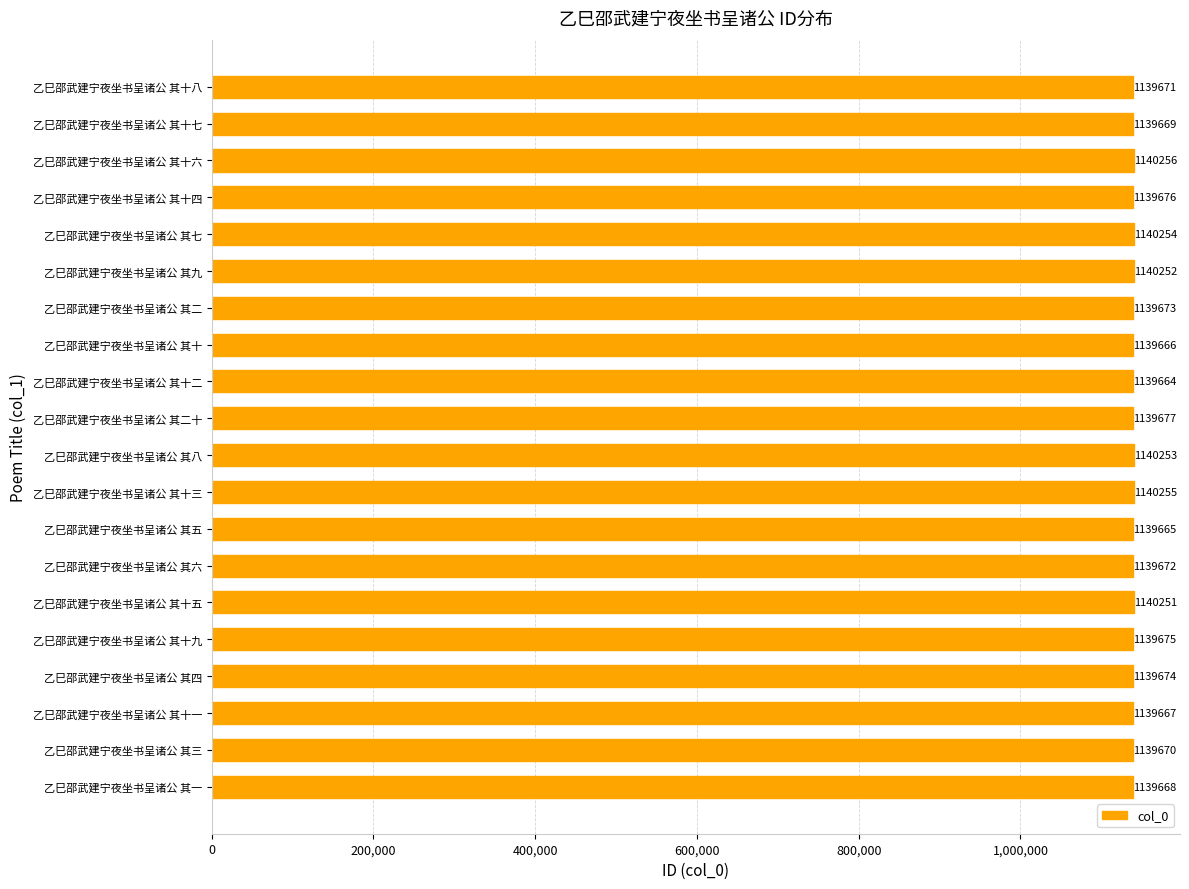

What is the ratio of the value at 乙巳邵武建宁夜坐书呈诸公 其十一 to the value at 乙巳邵武建宁夜坐书呈诸公 其二?

1.0